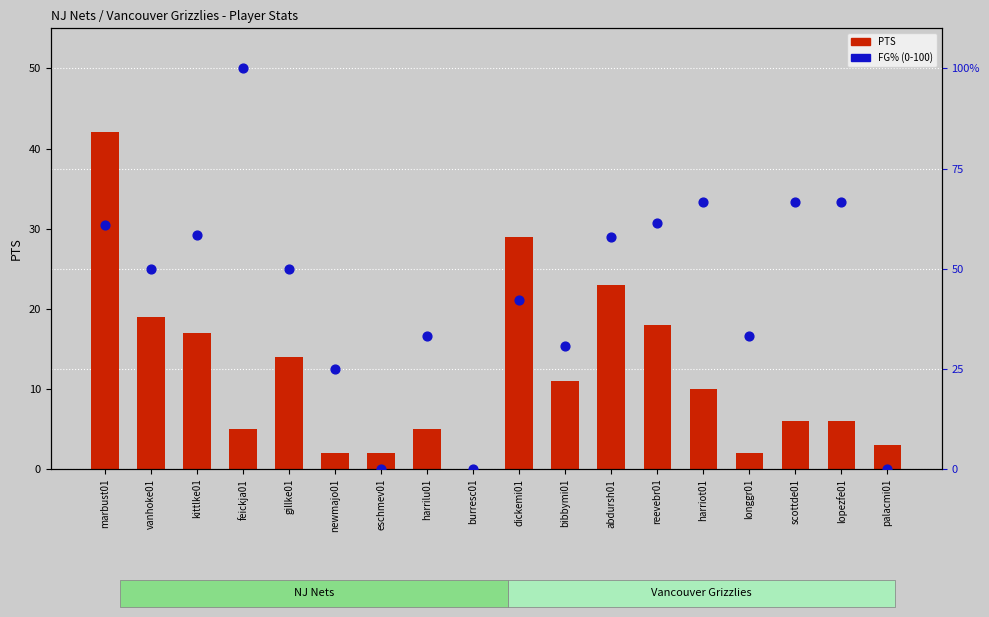

At which category is the sum across all series the highest?

feickja01